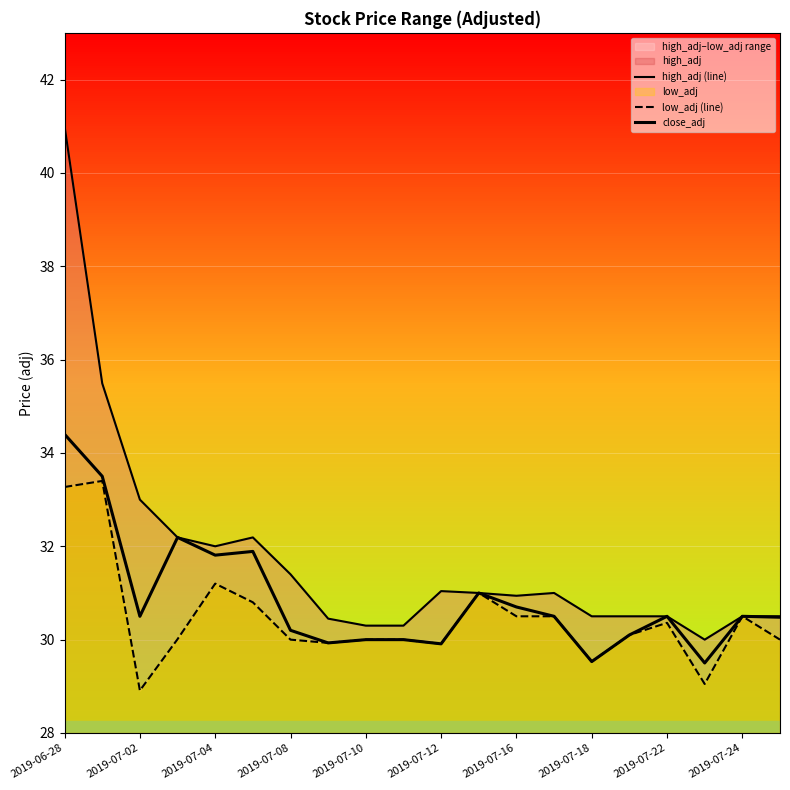

What is the sum of the high_adj (line) values at 15 and 17?

60.5